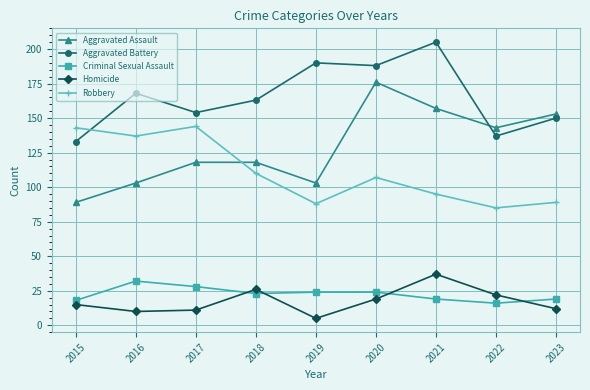

The value of Aggravated Assault at 2015 is 89. True or false?

True